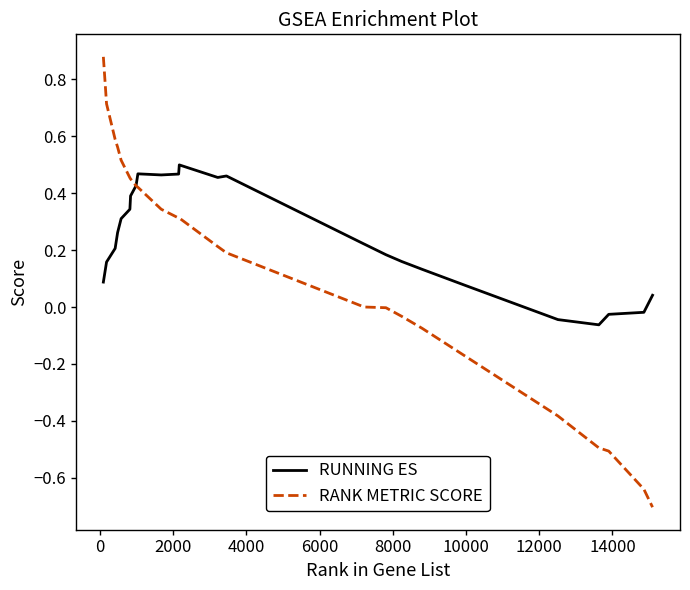

Which series has the largest total across all categories?

RUNNING ES